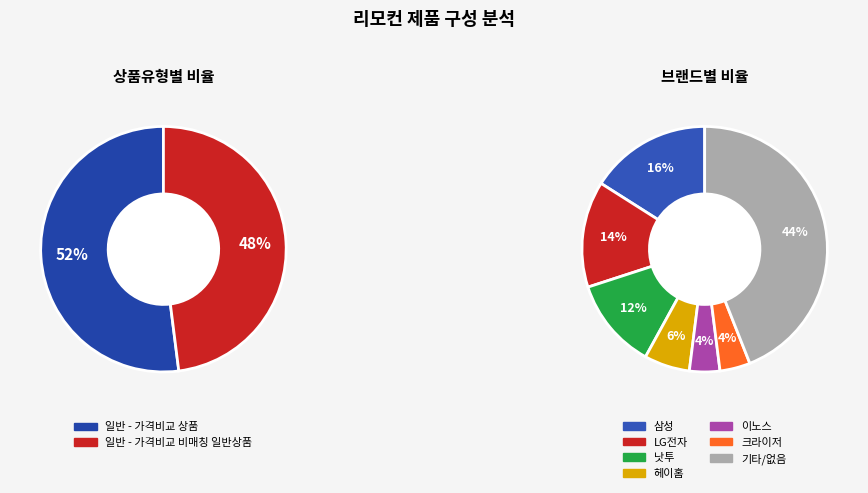

Combined, what portion of the pie is 일반 - 가격비교 비매칭 일반상품 and 일반 - 가격비교 상품?

100.0%